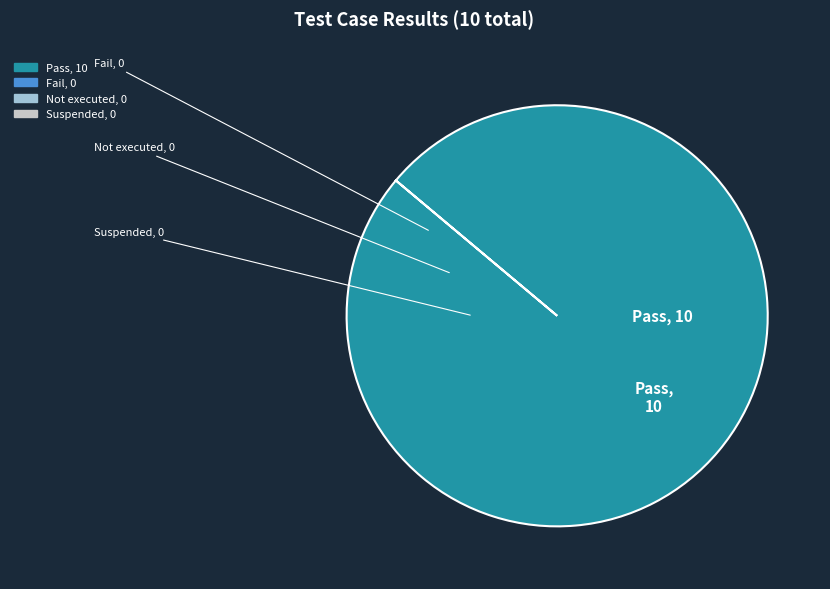

Is there any slice that represents more than half of the pie?

Yes